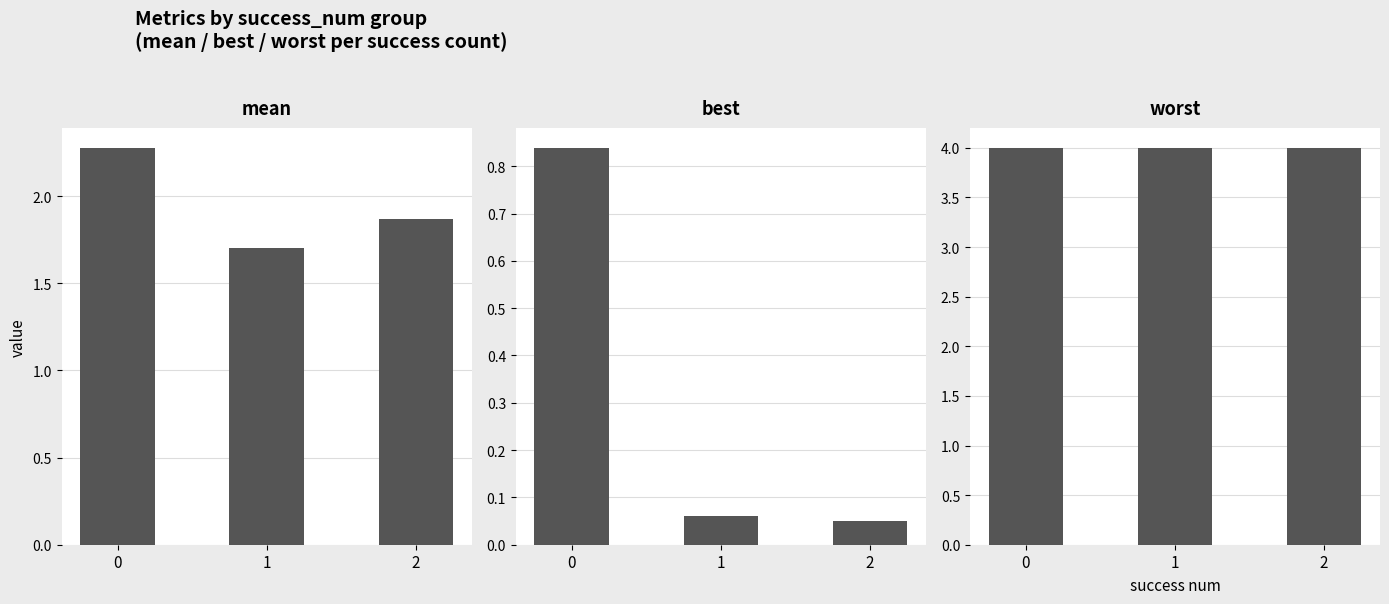

What is the value of the worst bar at the 3rd from the left?

4.0